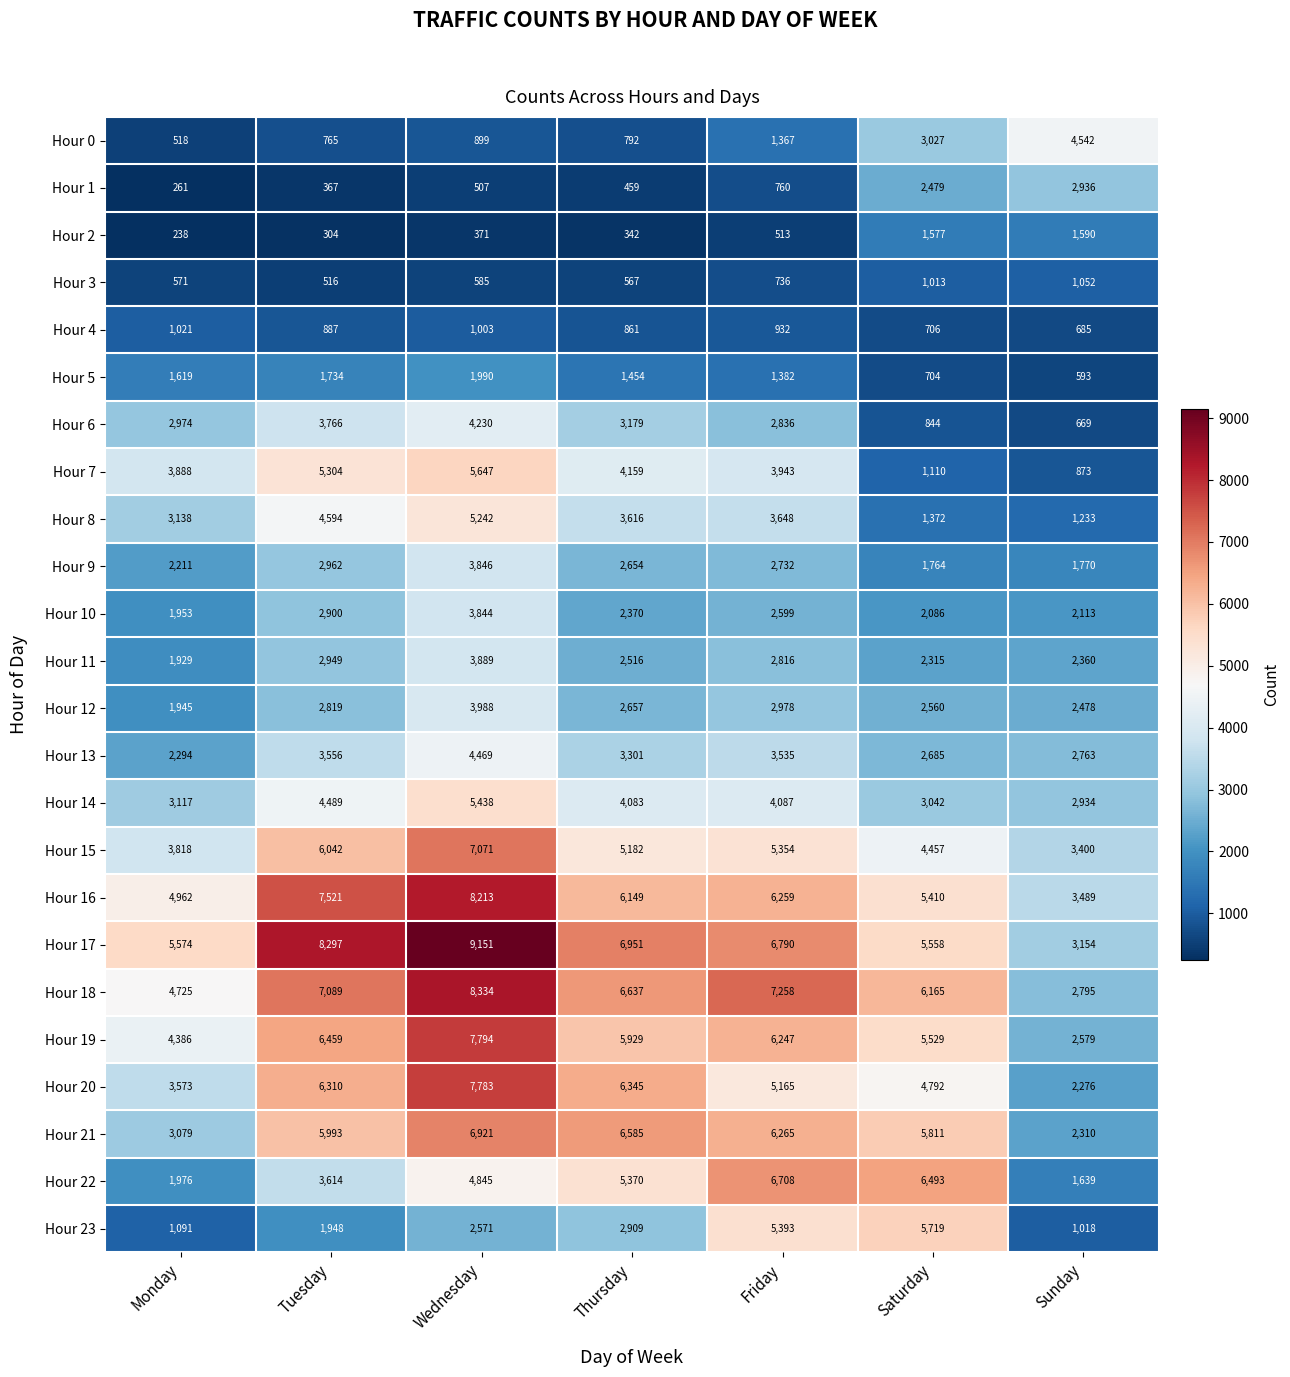

At Sunday, list the series in order from smallest to largest.

Hour 5, Hour 6, Hour 4, Hour 7, Hour 23, Hour 3, Hour 8, Hour 2, Hour 22, Hour 9, Hour 10, Hour 20, Hour 21, Hour 11, Hour 12, Hour 19, Hour 13, Hour 18, Hour 14, Hour 1, Hour 17, Hour 15, Hour 16, Hour 0